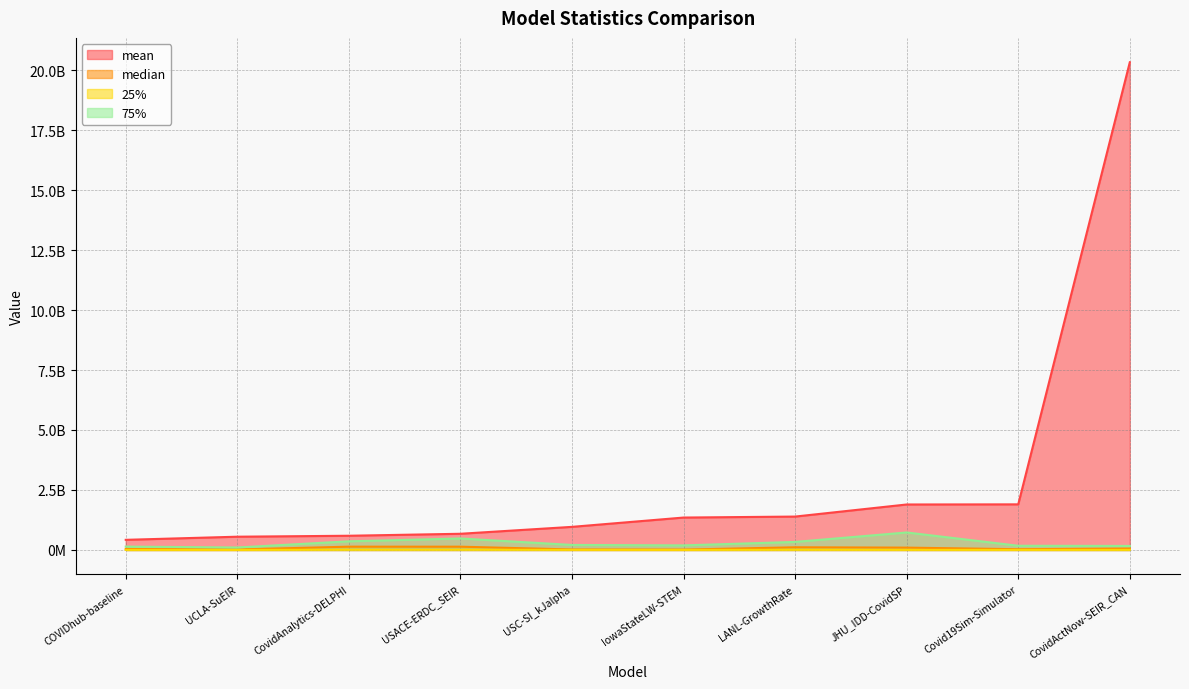

What is the difference between the maximum and minimum values in the 25% series?

7159135.8